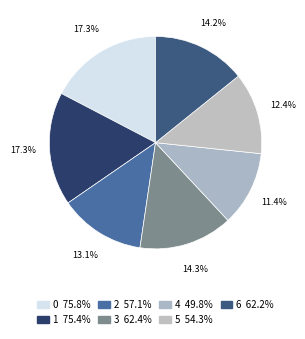

To the nearest percent, what is the average slice percentage?

14%